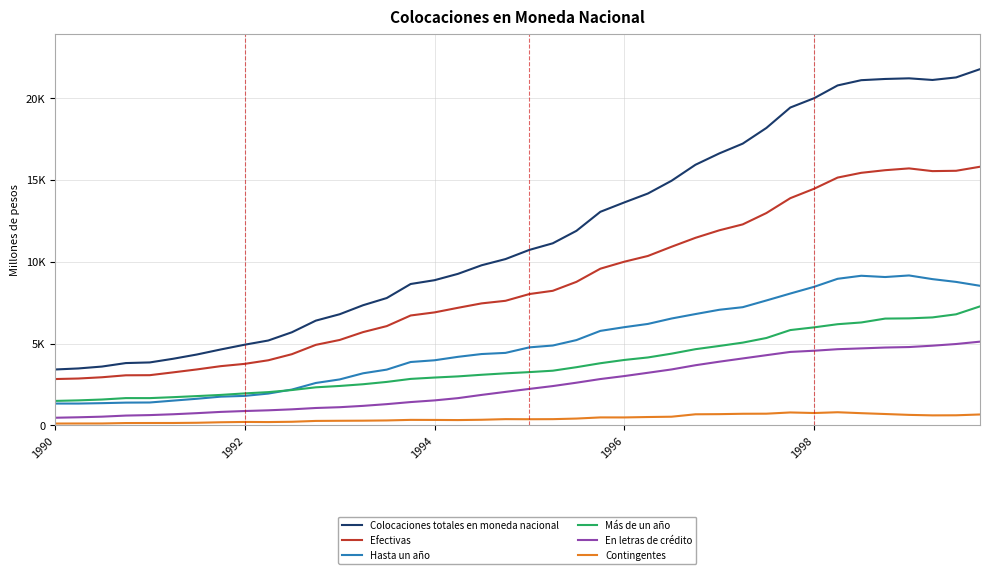

True or false: Hasta un año and Colocaciones totales en moneda nacional intersect in this chart.

False